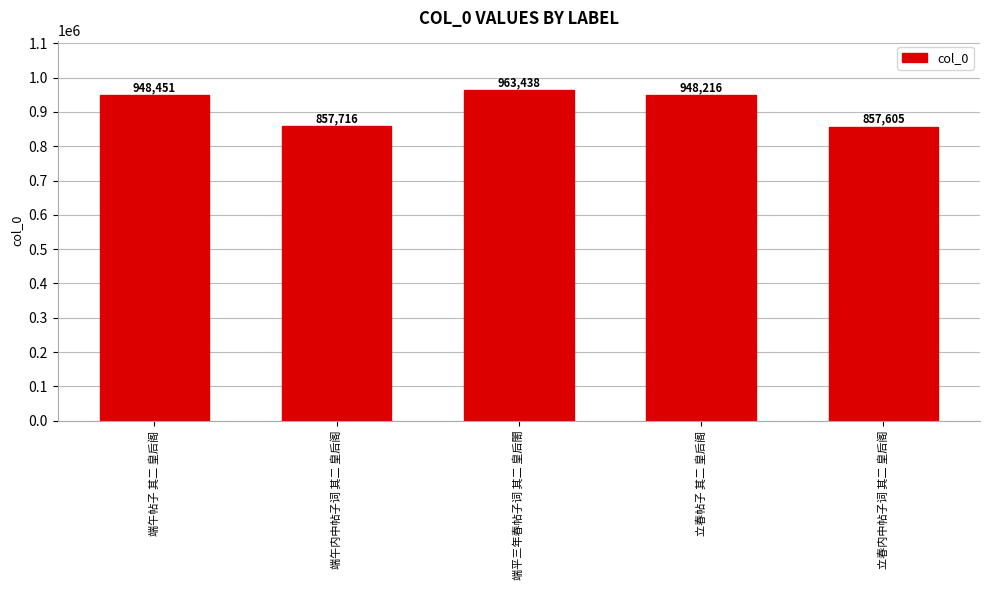

What is the greatest value displayed?

963438